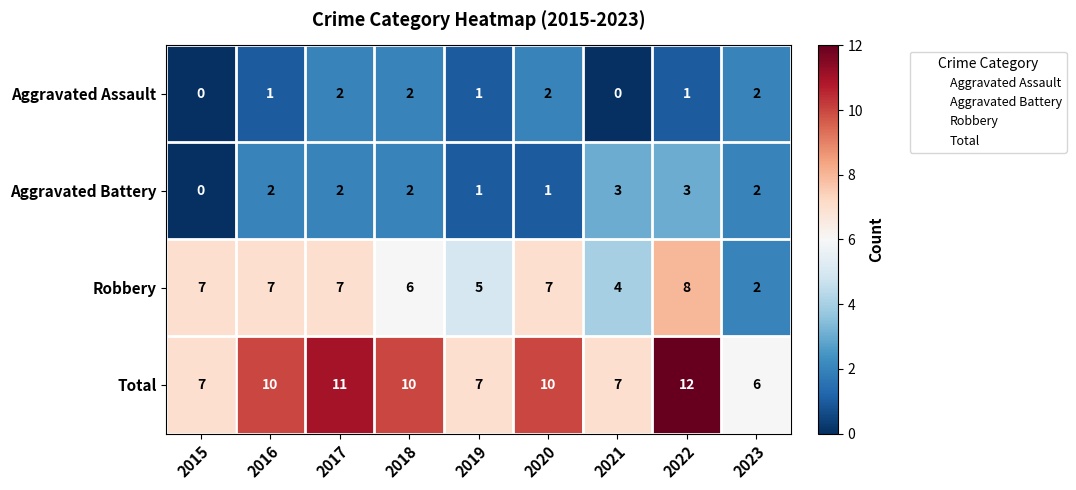

Rank the series by their maximum value, from lowest to highest.

Aggravated Assault, Aggravated Battery, Robbery, Total